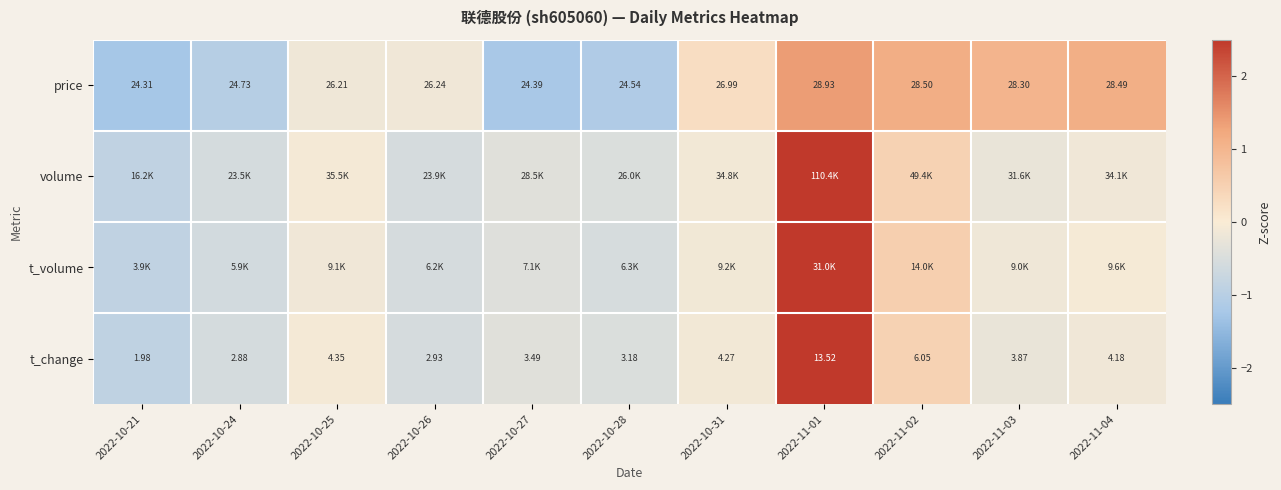

How many data points in t_change are above 3?

8